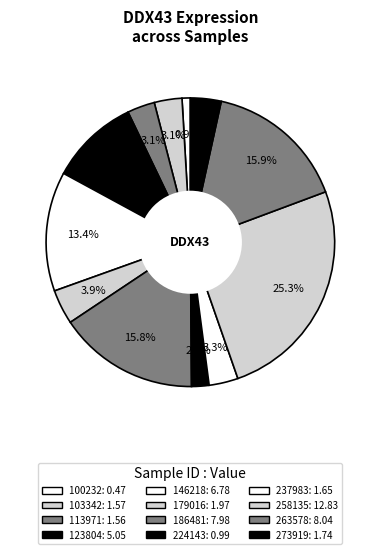

How many slices are in this pie chart?

12